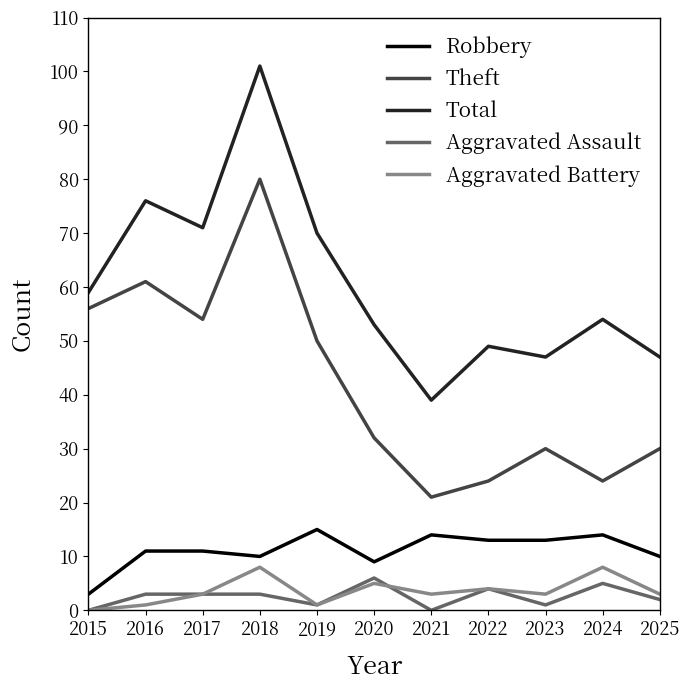

Rank the series by their maximum value, from highest to lowest.

Total, Theft, Robbery, Aggravated Battery, Aggravated Assault